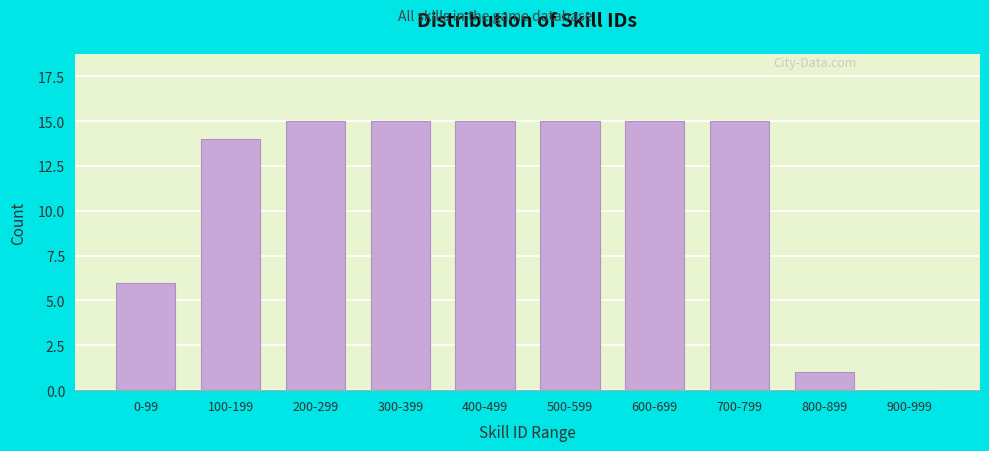

Reading left to right, extract all data points from this chart.

0-99=6	100-199=14	200-299=15	300-399=15	400-499=15	500-599=15	600-699=15	700-799=15	800-899=1	900-999=0